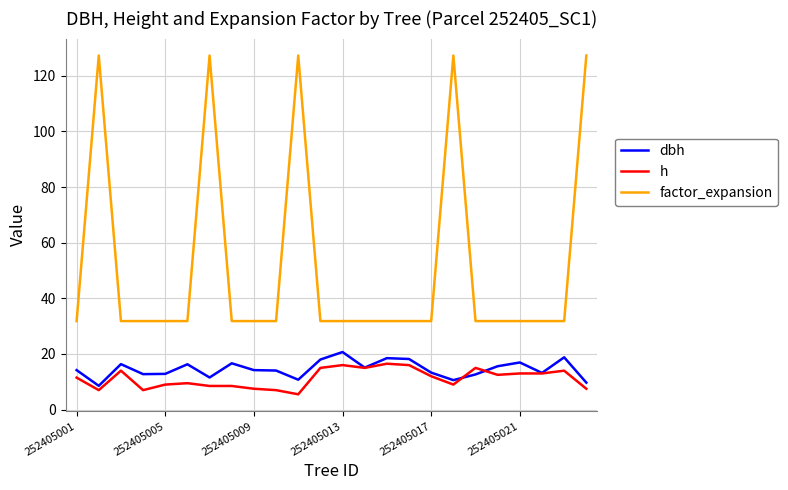

What is the highest value of the h series?

16.5